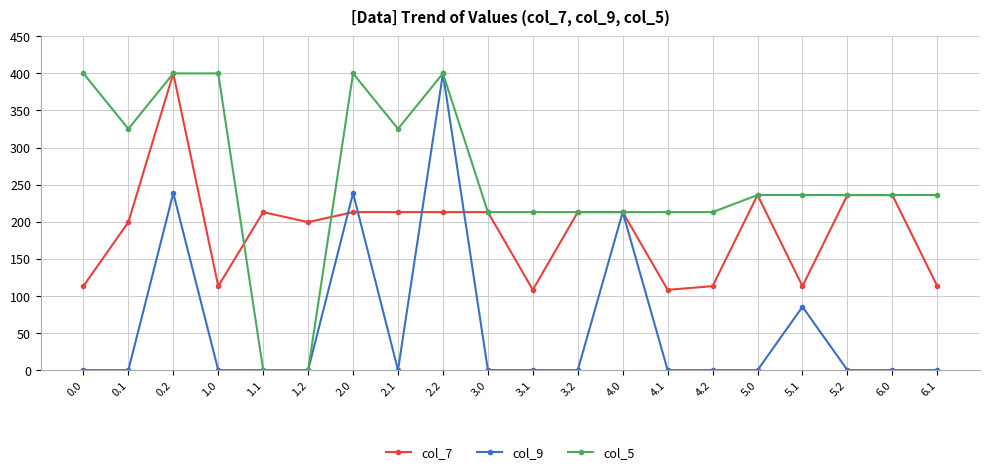

Where is the first local minimum for col_5?

0.1